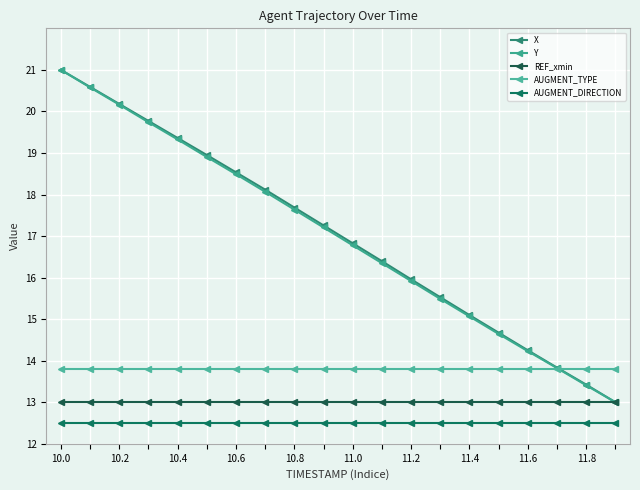

True or false: AUGMENT_DIRECTION has more than 1 points higher than both neighbors.

False